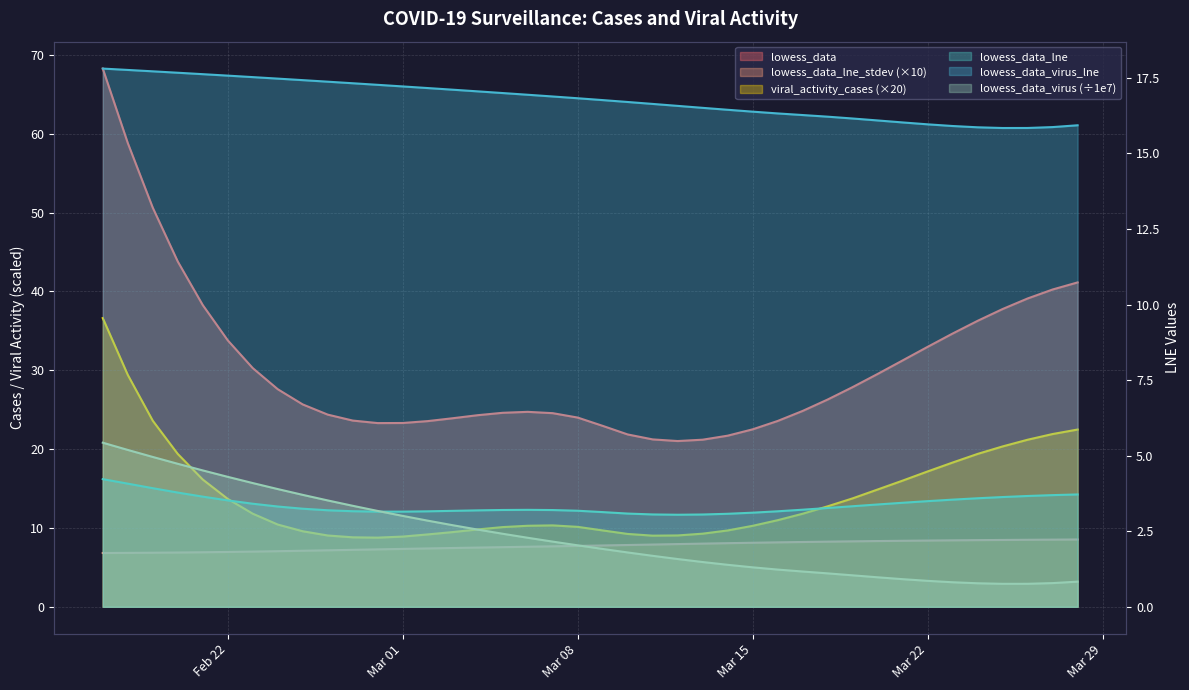

How many interior local valleys does the lowess_data series have?

2